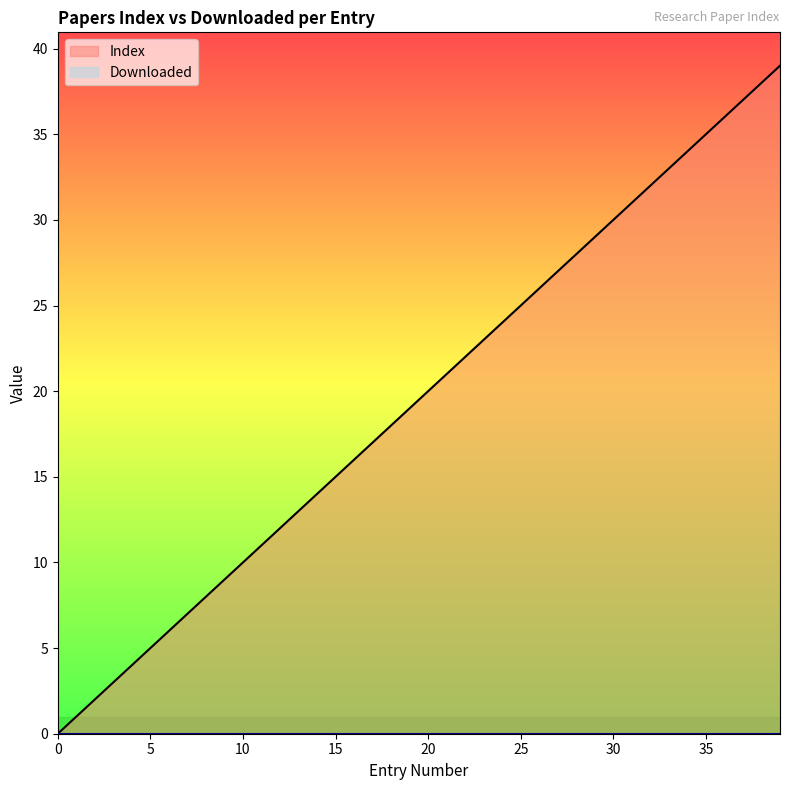

Reading left to right, list all the values displayed in this chart.

0=0	1=1	2=2	3=3	4=4	5=5	6=6	7=7	8=8	9=9	10=10	11=11	12=12	13=13	14=14	15=15	16=16	17=17	18=18	19=19	20=20	21=21	22=22	23=23	24=24	25=25	26=26	27=27	28=28	29=29	30=30	31=31	32=32	33=33	34=34	35=35	36=36	37=37	38=38	39=39